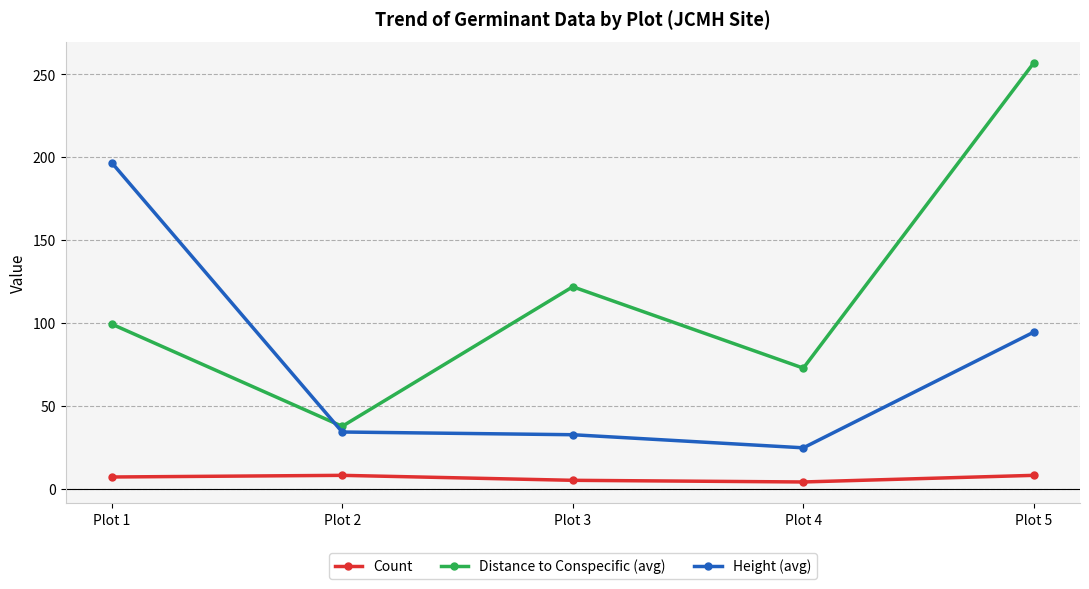

At which label does Height (avg) reach its minimum?

Plot 4